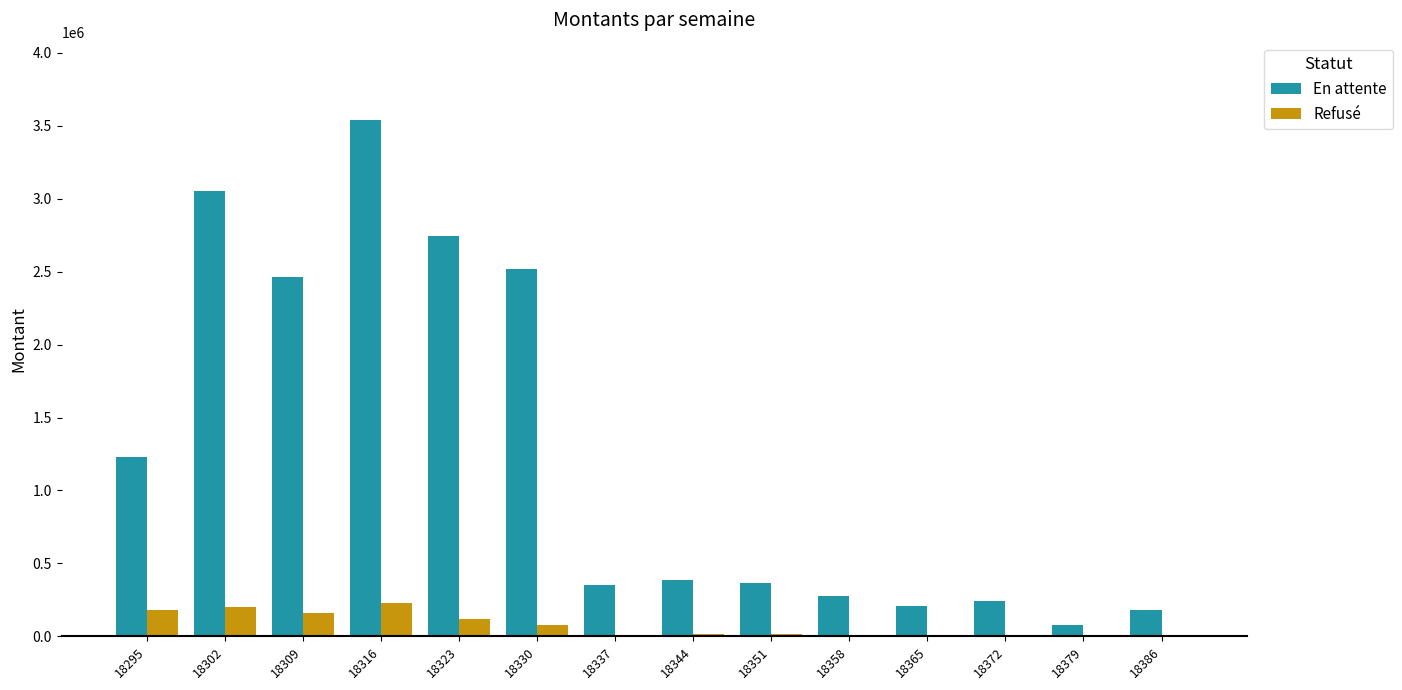

Which series changed the most between 18309 and 18316?

En attente